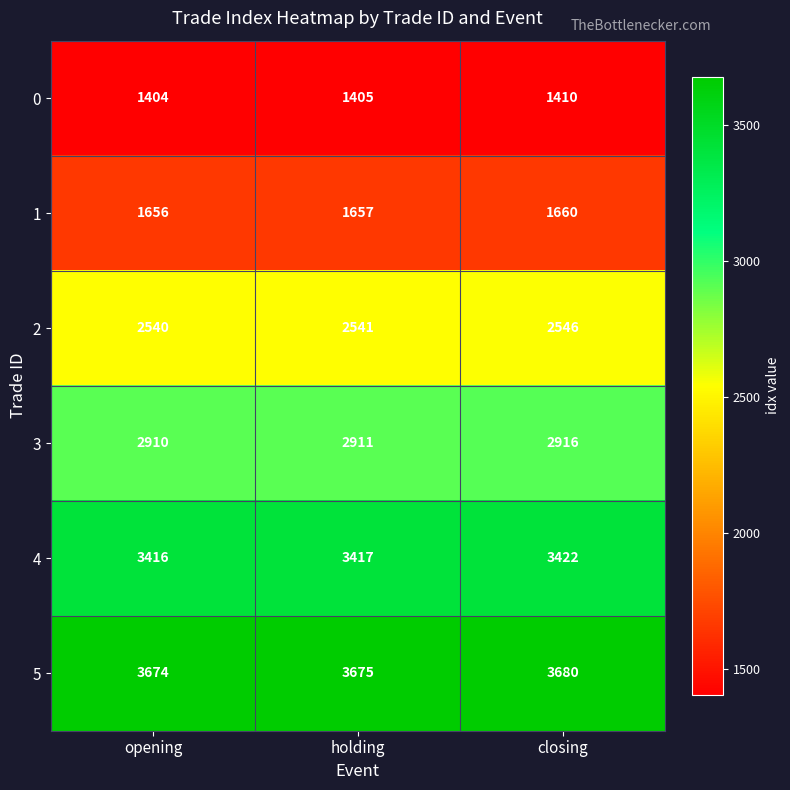

The value of 0 at holding is 882. True or false?

False